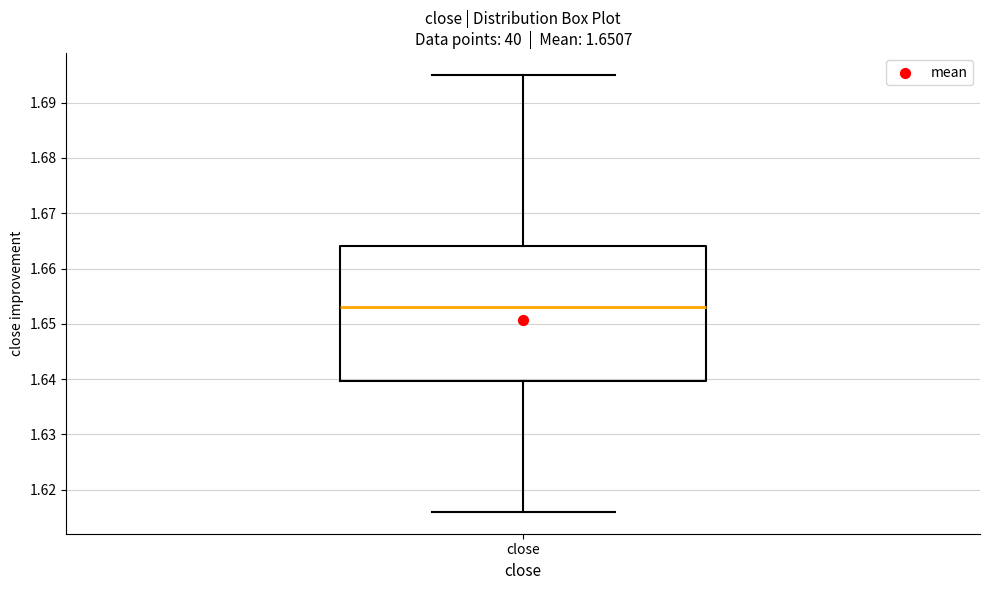

Transcribe this box plot: give where the median line is, the range the box spans, and where the two whiskers end, as read against the y-axis. The values are not printed on the chart, so give them approximately, as read against the axis.

median 1.653, box 1.640 to 1.664, whiskers 1.616 to 1.695